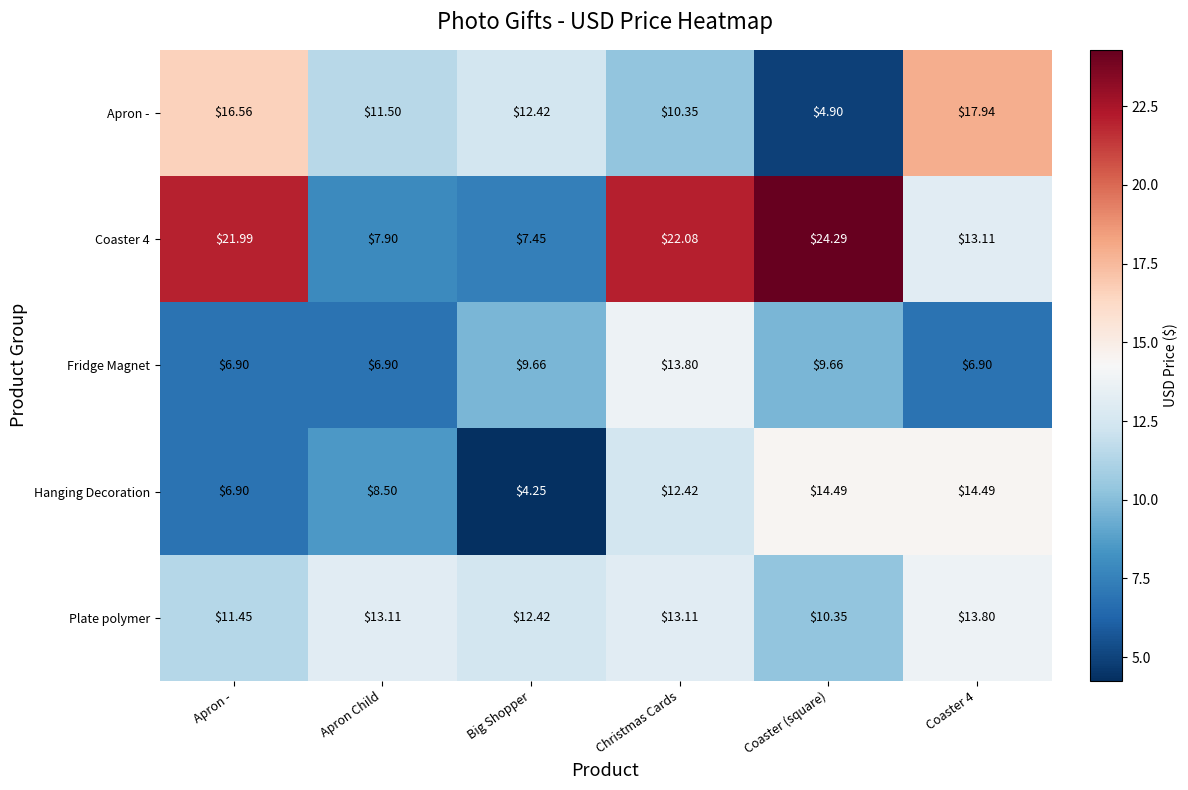

At which label does Apron - first exceed 12?

Apron -